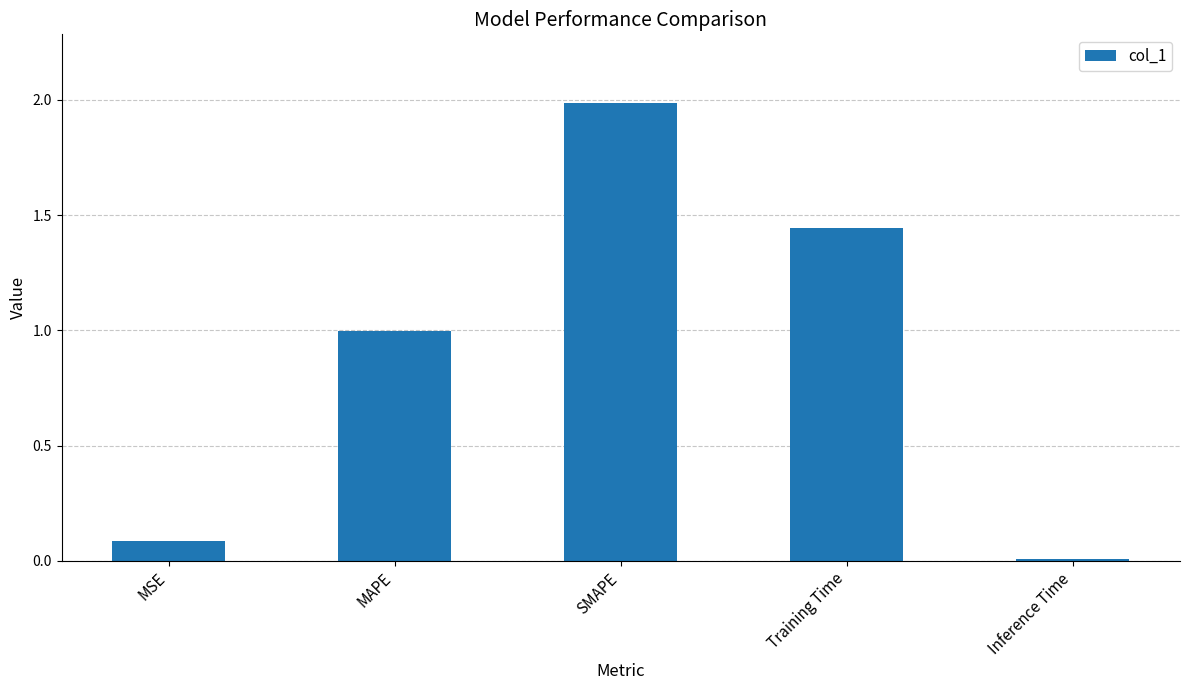

The value at SMAPE is 2.0. True or false?

True